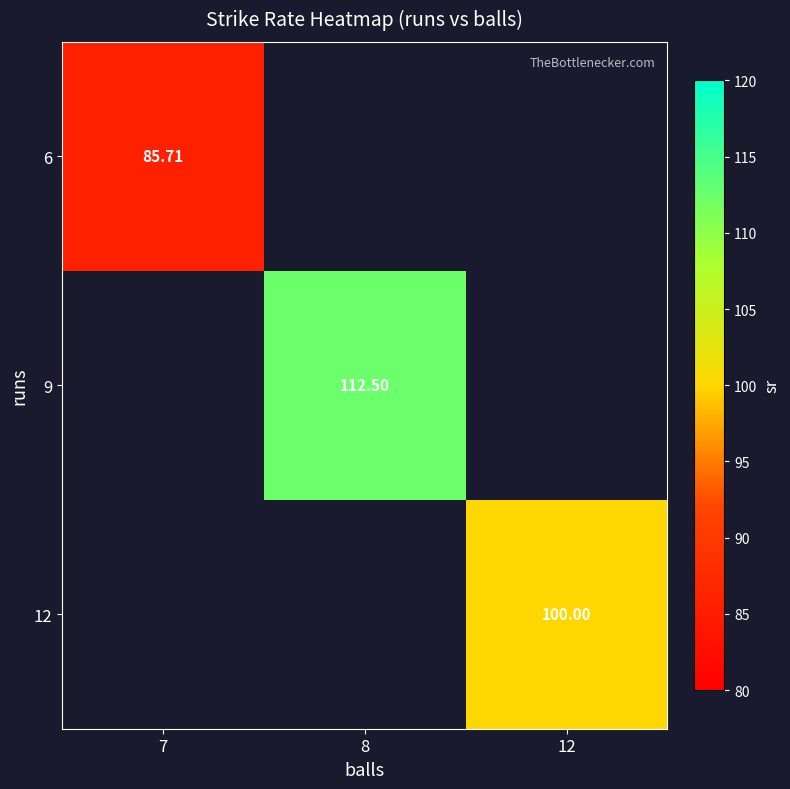

Which category has the highest value in the 6 series?

7